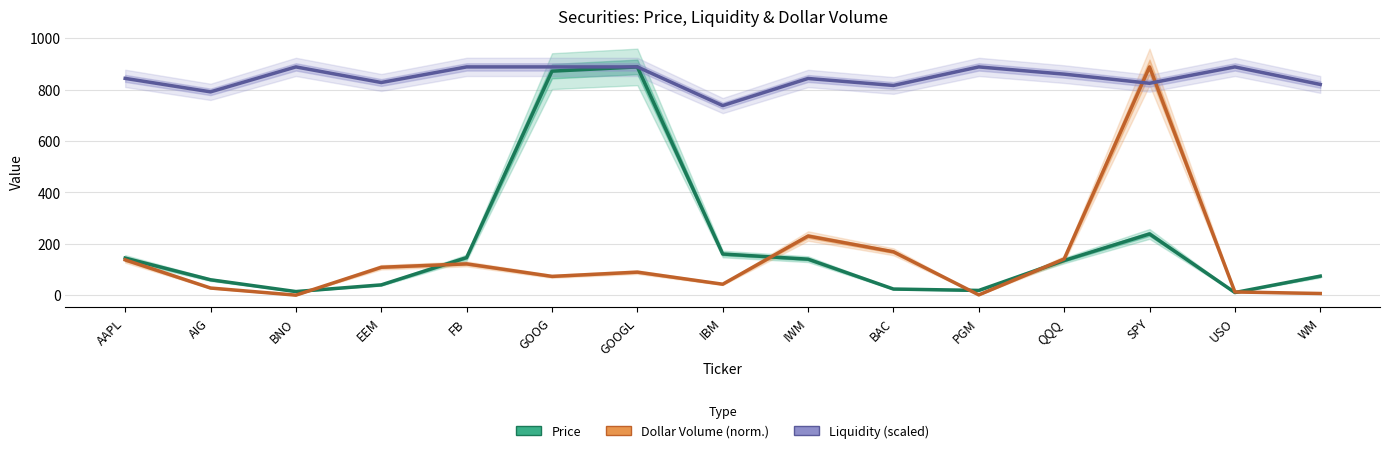

What is the highest value of the Liquidity (scaled) series?

888.8